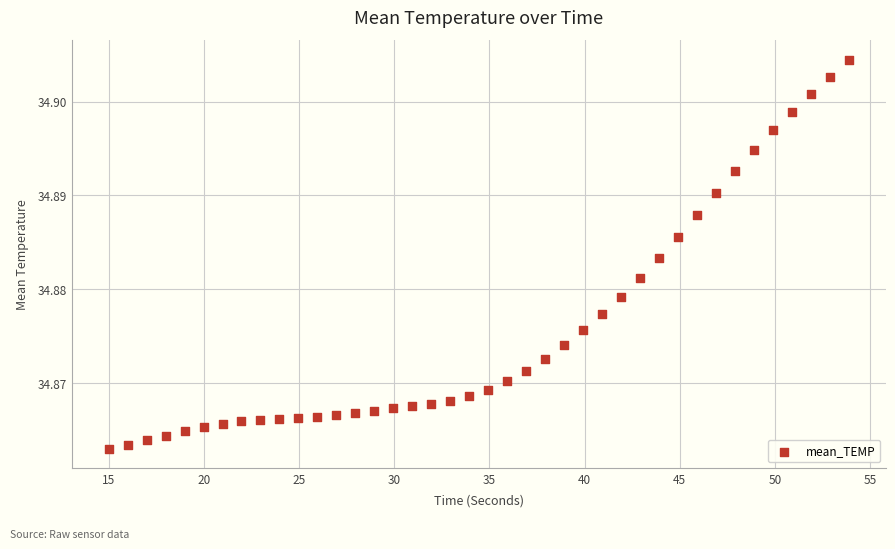

What is the range of X values (max minus min)?

38.9